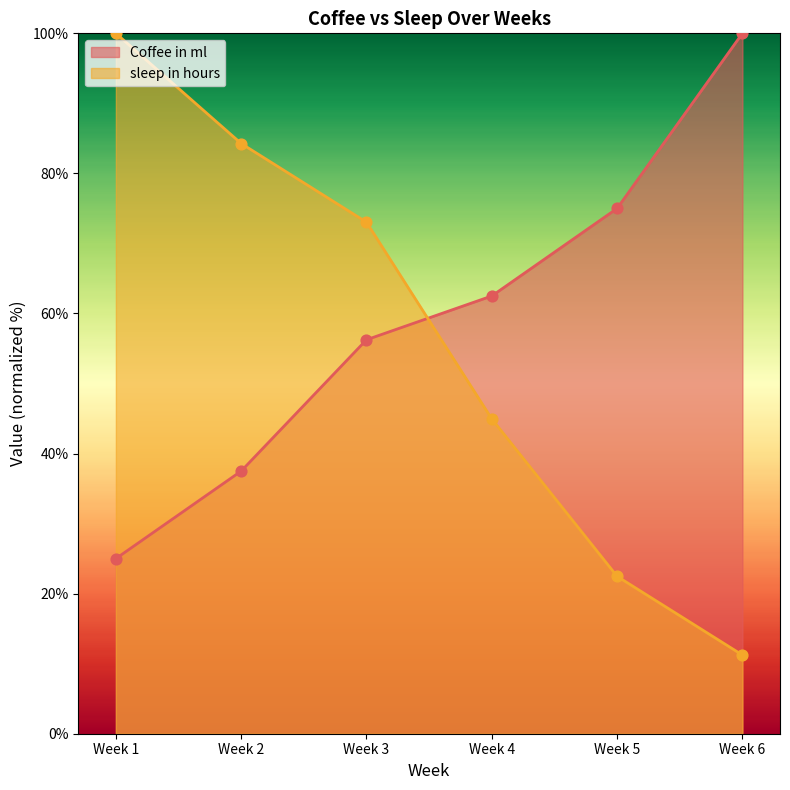

At how many categories does at least one series exceed 19?

6